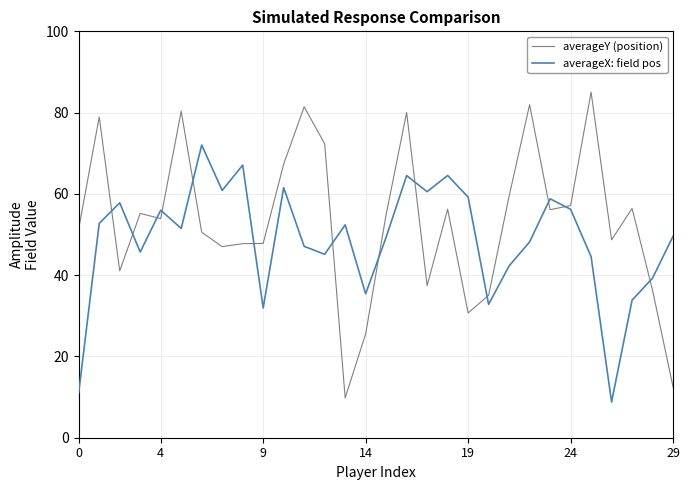

Does the chart display data point markers on the line(s)?

No